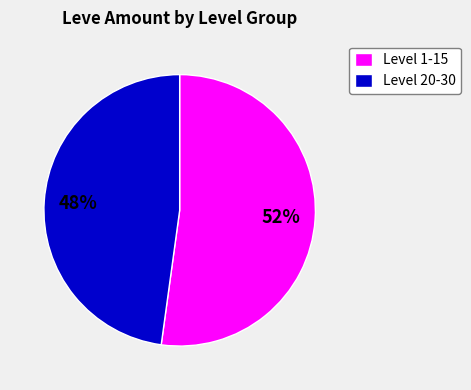

To the nearest percent, what is the difference between the largest and smallest slice percentages?

4%